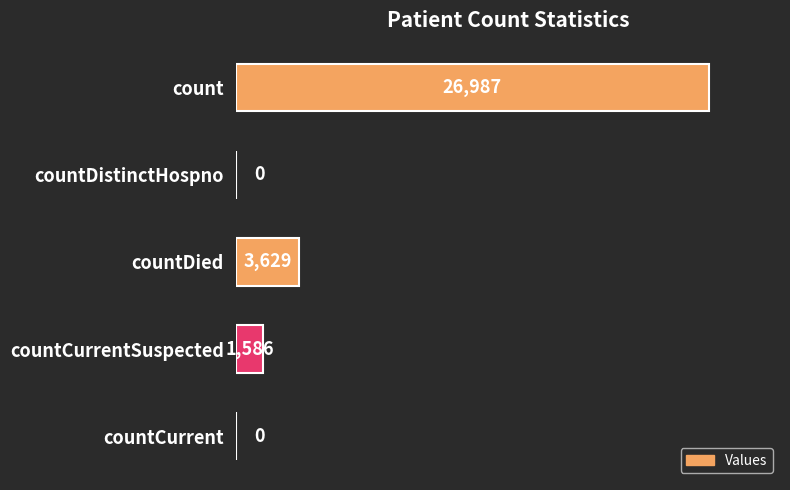

Reading bottom to top, extract all data points from this chart.

countCurrent=0	countCurrentSuspected=1586	countDied=3629	countDistinctHospno=0	count=26987